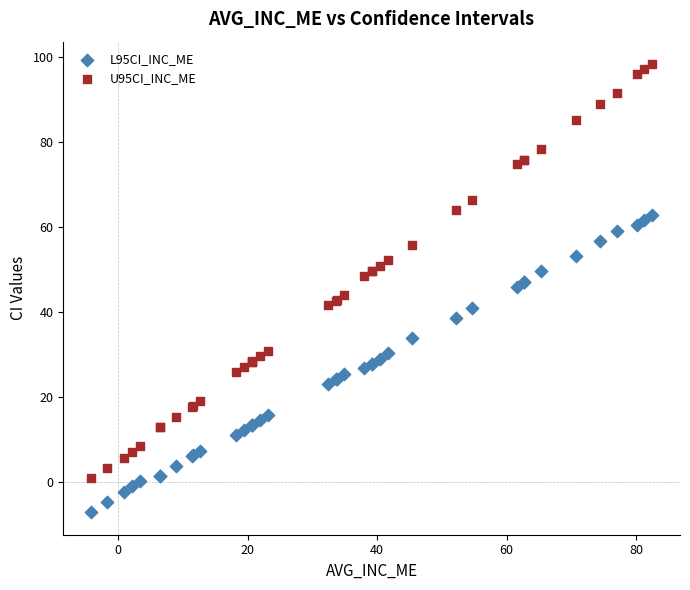

Which series has the widest spread of Y values?

U95CI_INC_ME